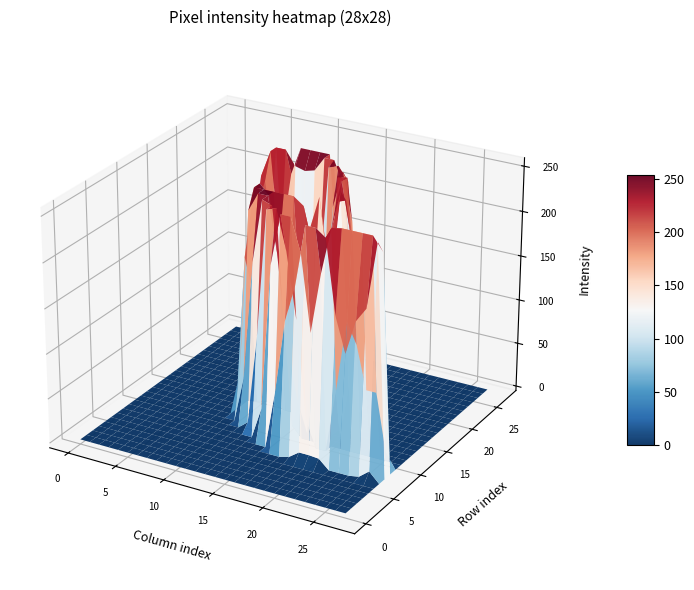

Which has a higher value, 27 or 20?

27